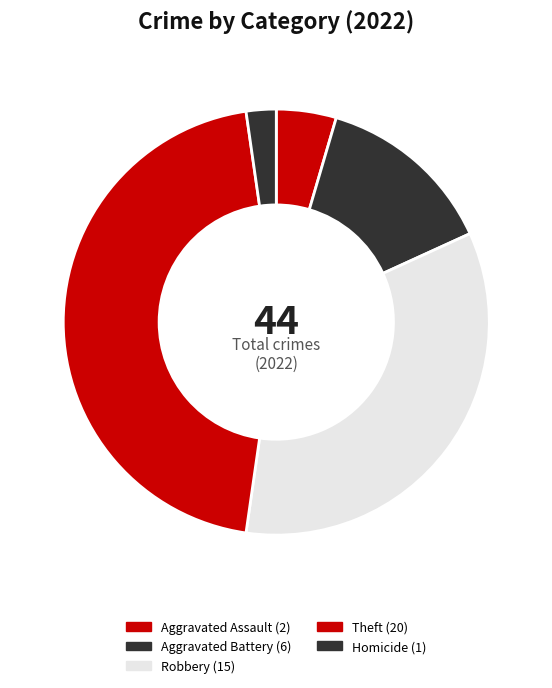

How many segments does this pie chart have?

5